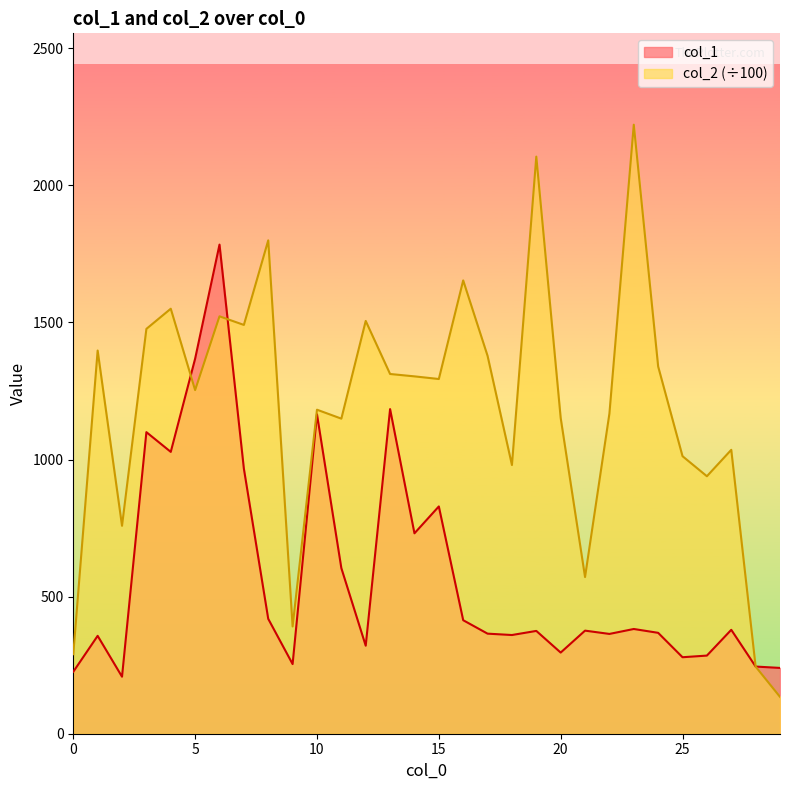

Is it true that col_1 equals 277.7 at 8?

False